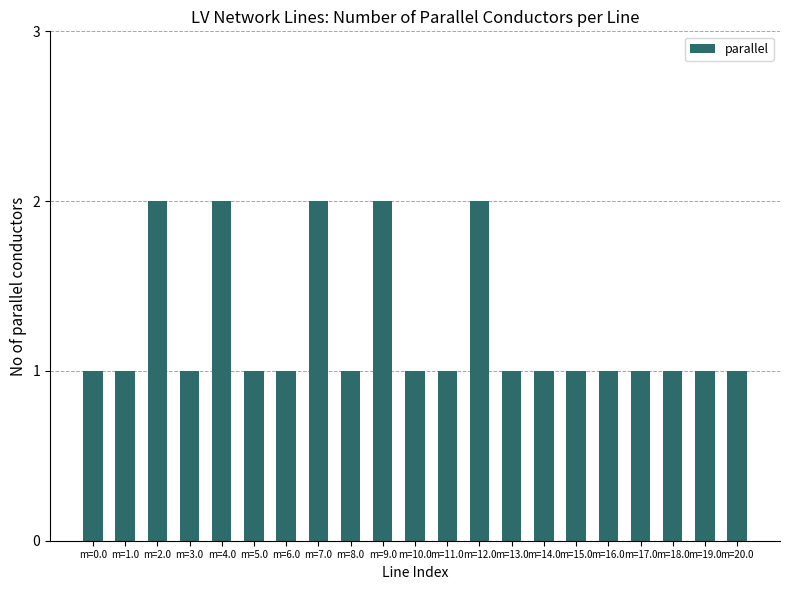

How many values are between 1 and 2?

21